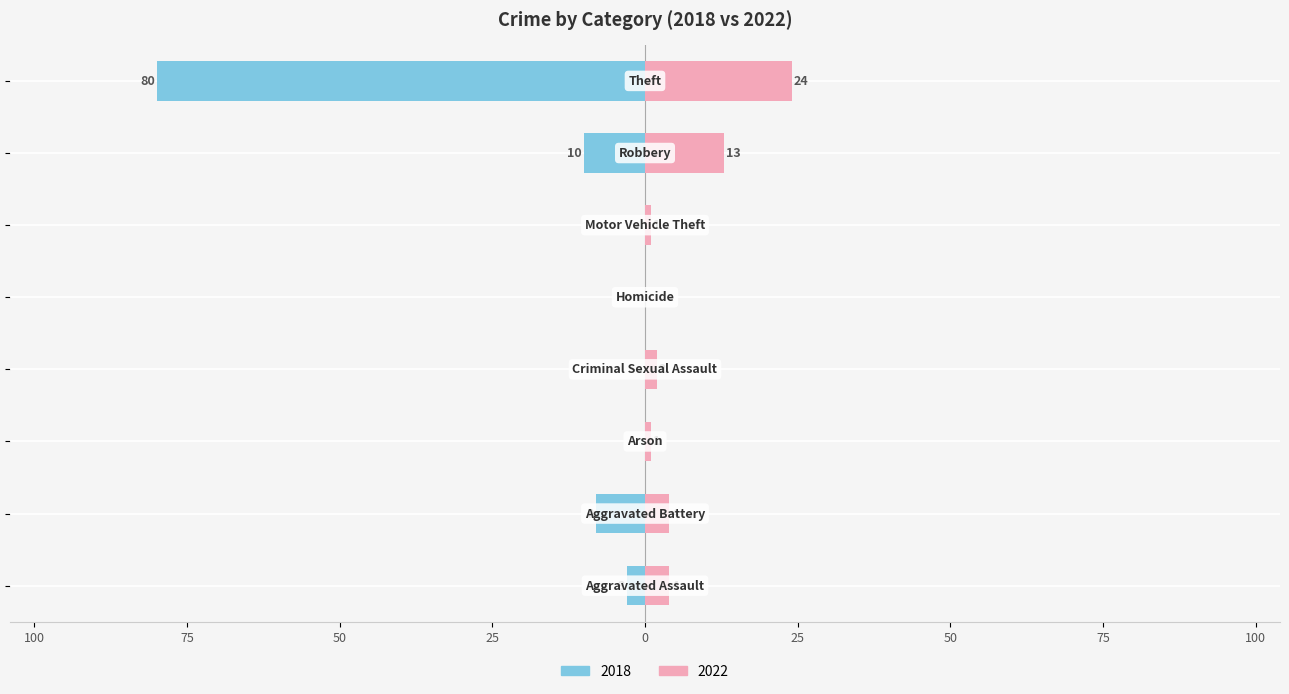

Which series has the widest spread of values?

2018